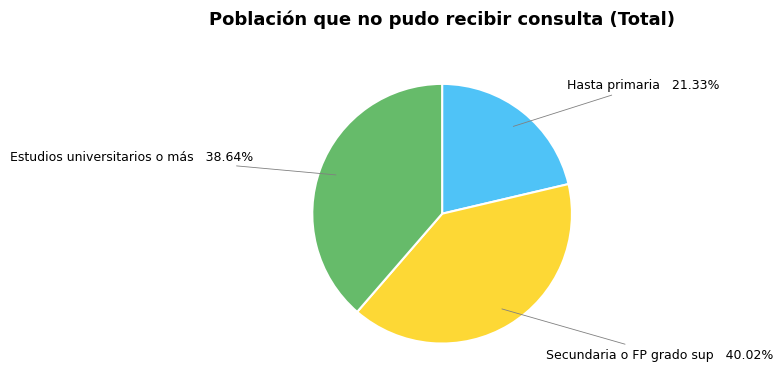

Which slice is the largest?

Secundaria o FP grado sup